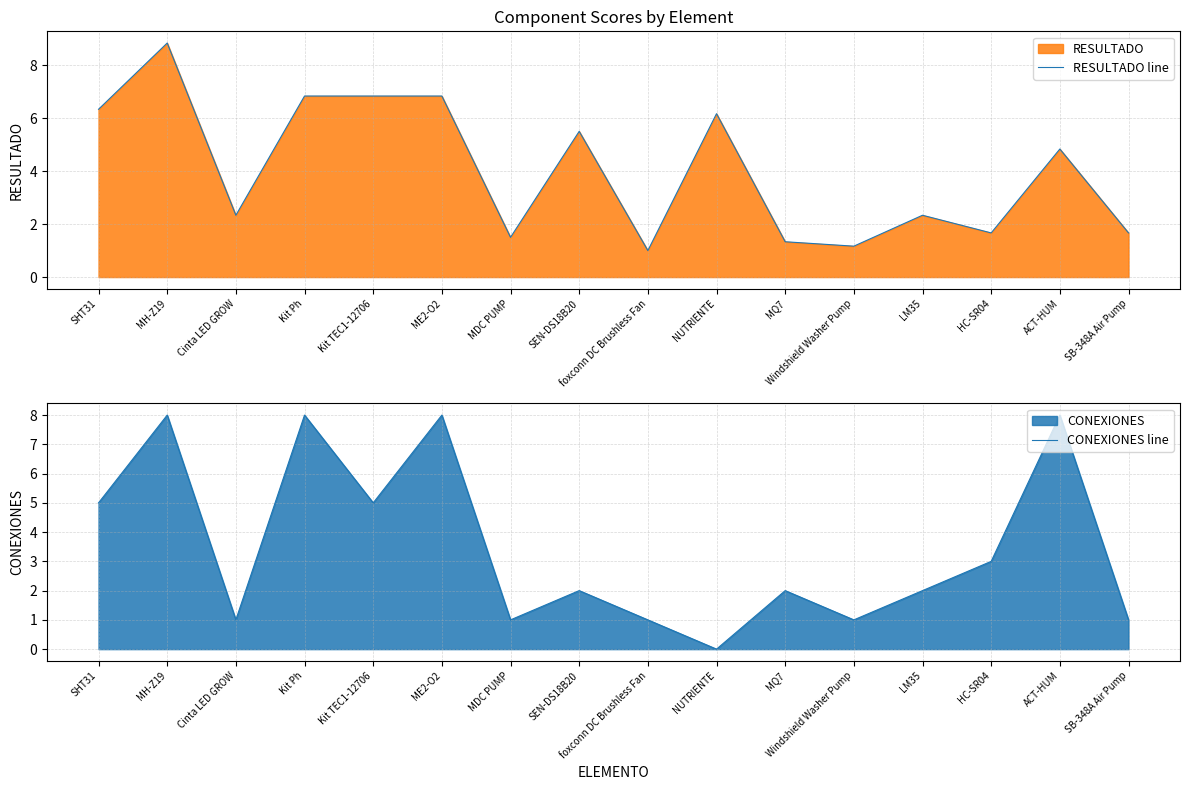

At how many categories does at least one series exceed 8?

1